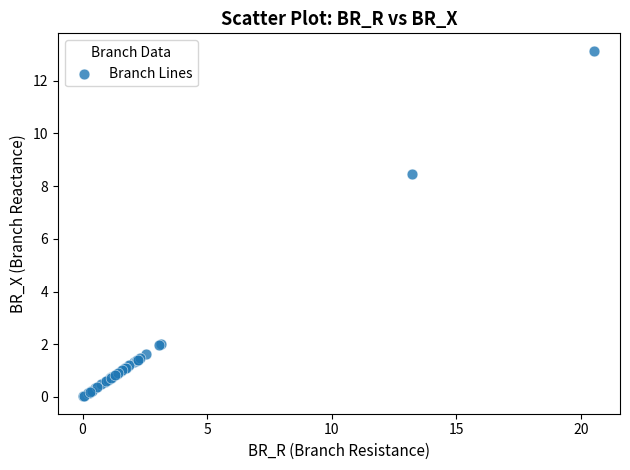

What Y value in the scatter plot is closest to 6?

8.5